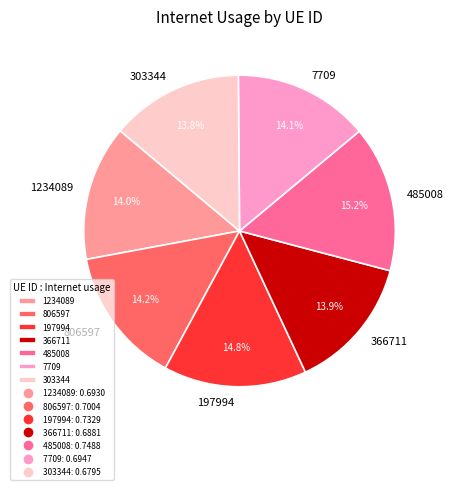

Does 366711 represent more than half of the total?

No